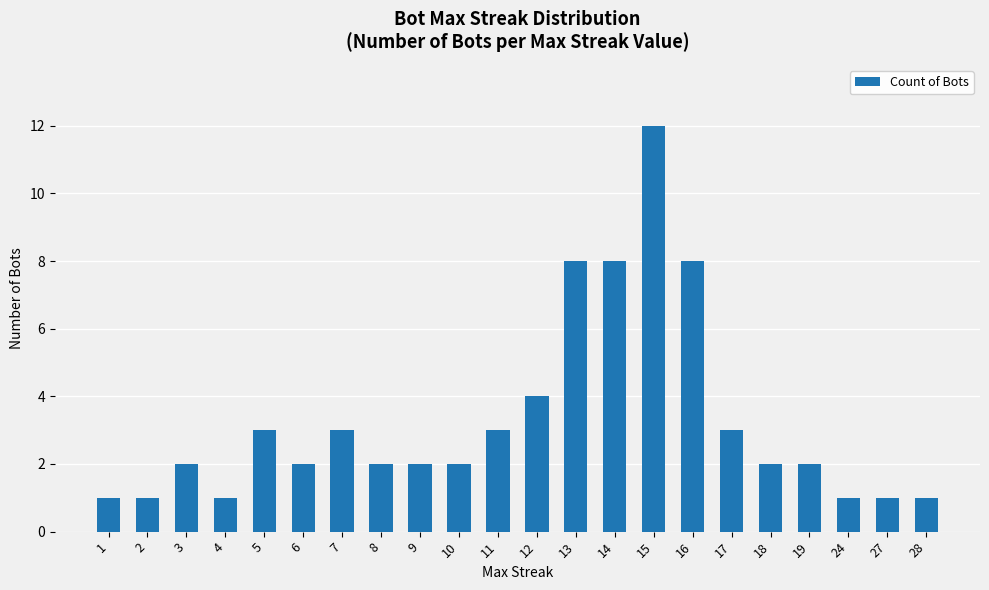

What is the maximum value shown in the chart?

12